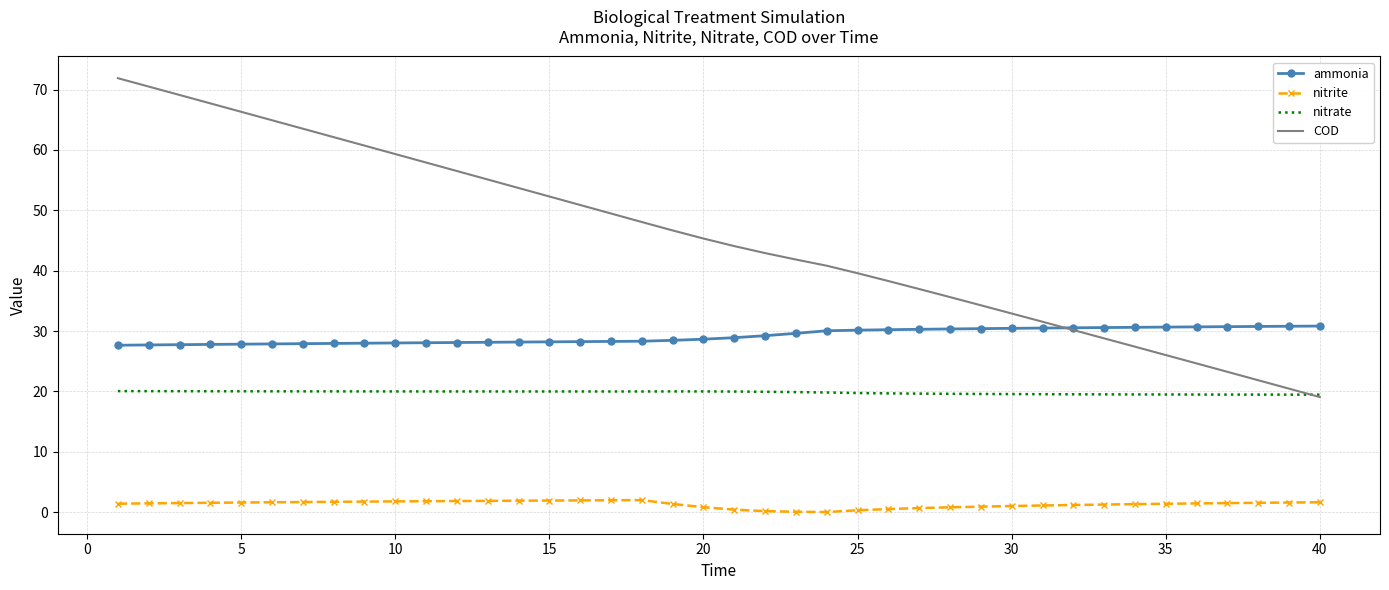

What is the minimum value for COD?

19.1